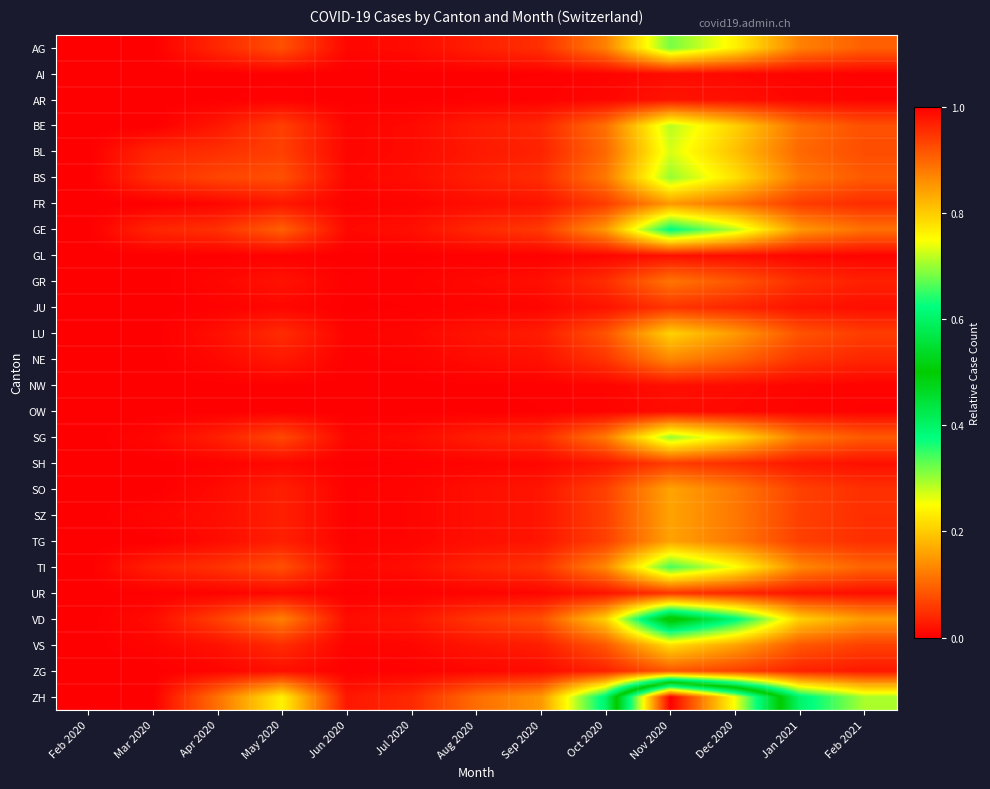

Which has a higher value, Aug 2020 or Apr 2020?

Apr 2020